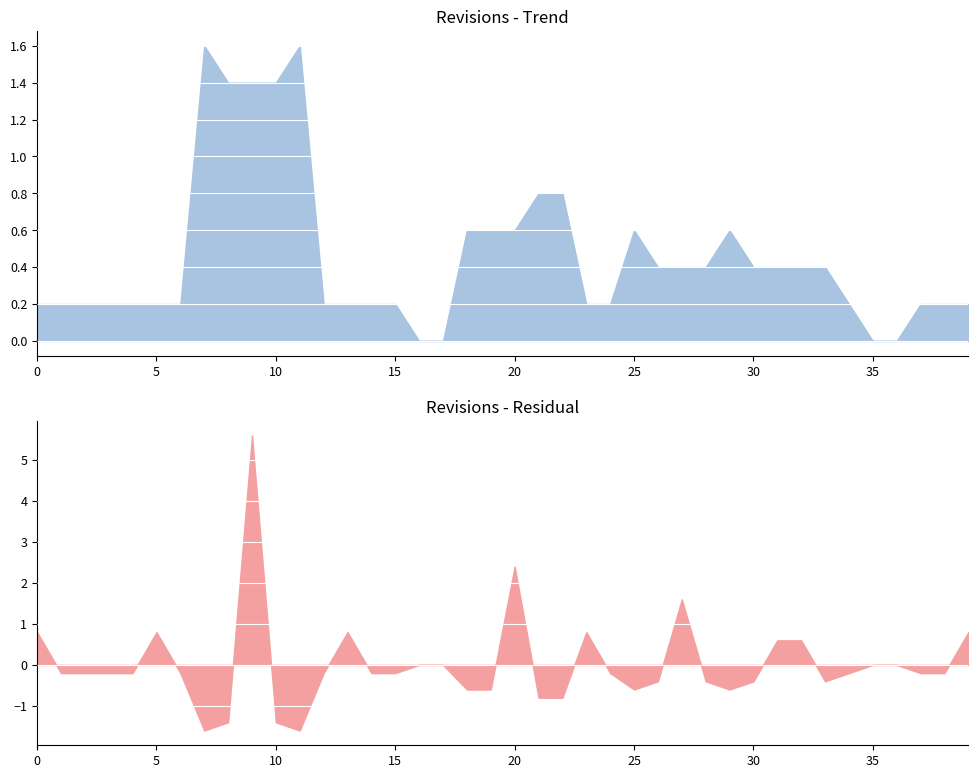

The value at 2007-11-30 is -5. True or false?

False